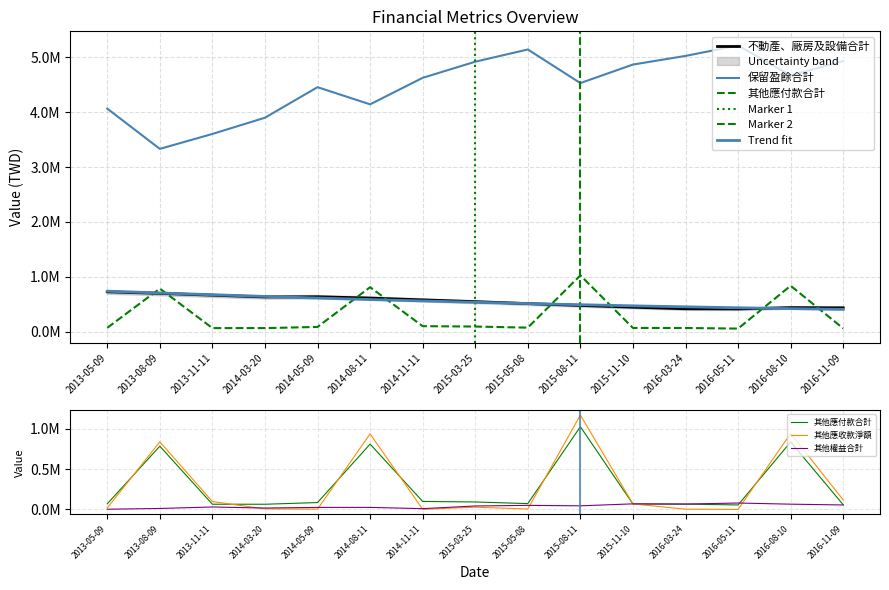

Where is 保留盈餘合計 nearest to the value 4275766?

2014-08-11